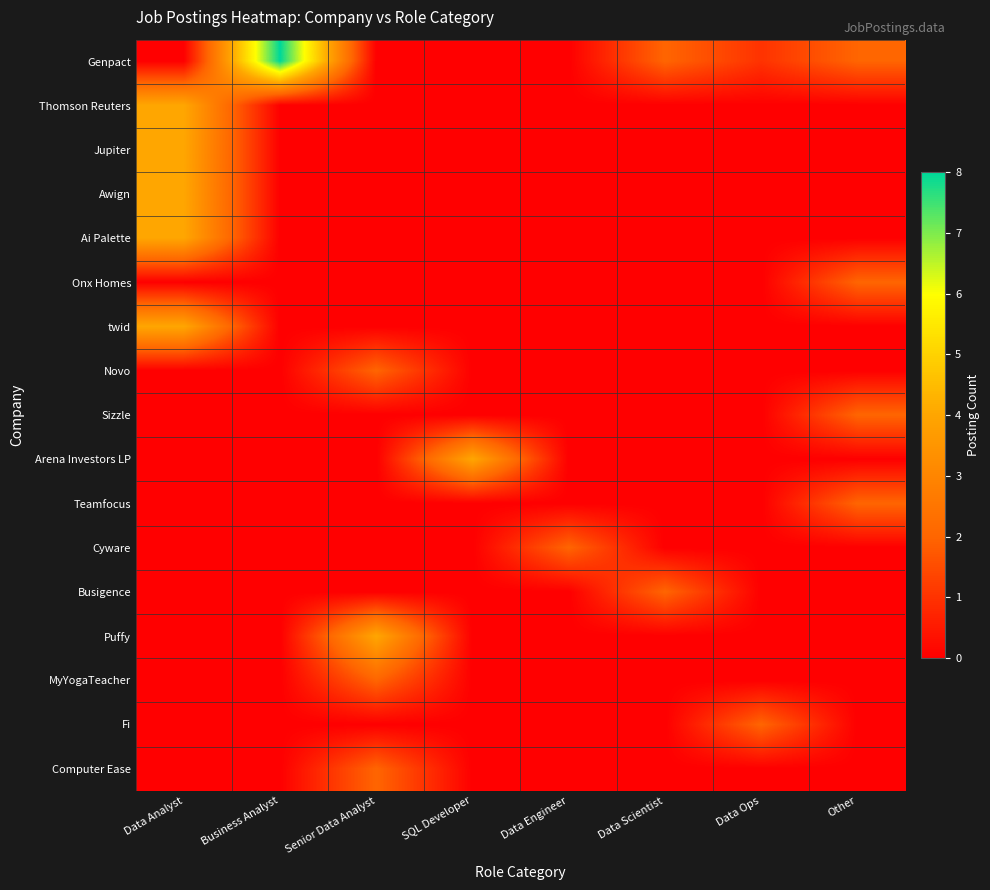

Rank the series by their maximum value, from lowest to highest.

Onx Homes, Novo, Sizzle, Teamfocus, Cyware, Busigence, MyYogaTeacher, Fi, Computer Ease, Thomson Reuters, Jupiter, Awign, Ai Palette, twid, Arena Investors LP, Puffy, Genpact